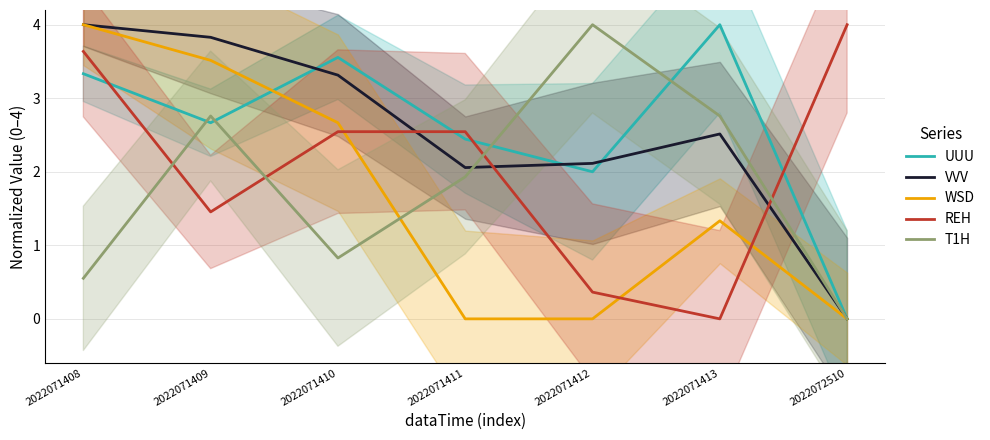

How many values in the UUU series are below 2?

1